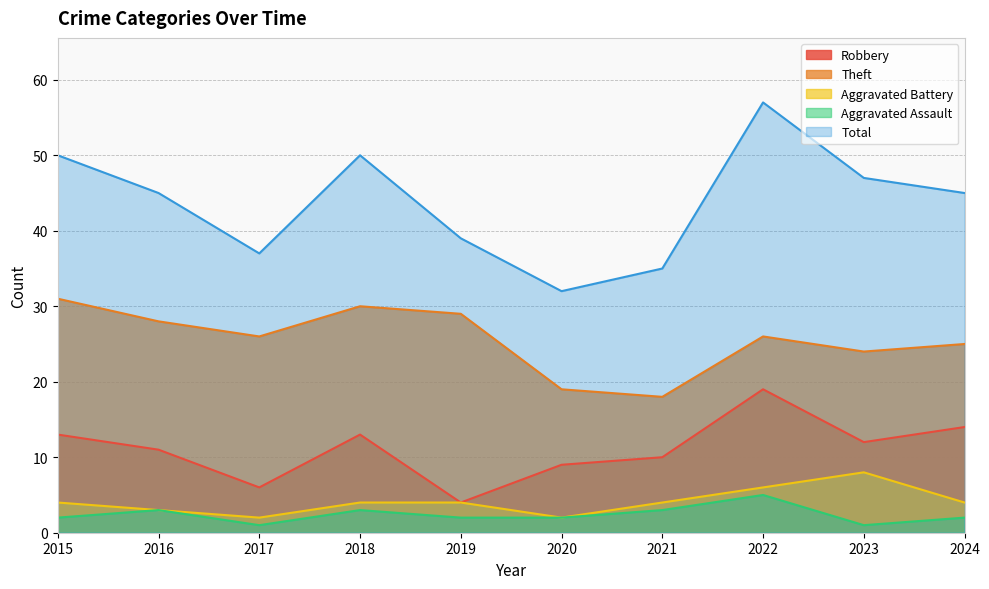

How many distinct data groups are displayed?

5